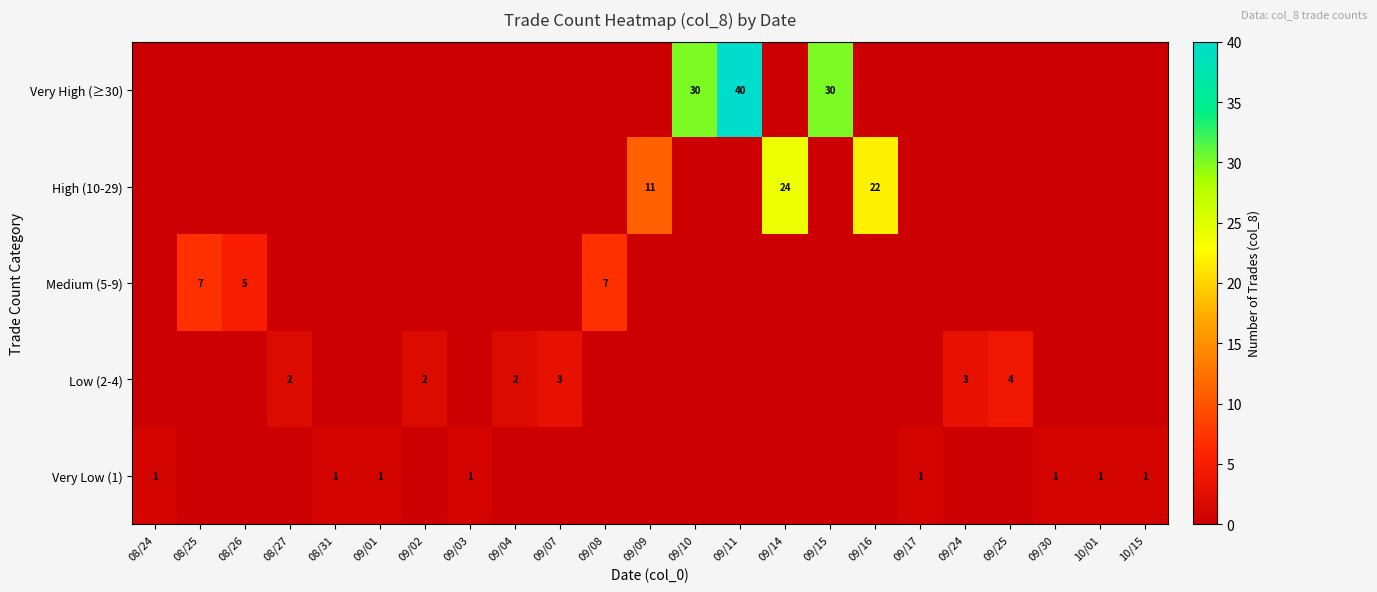

True or false: Medium (5-9) has a value of 5 at 08/26.

True